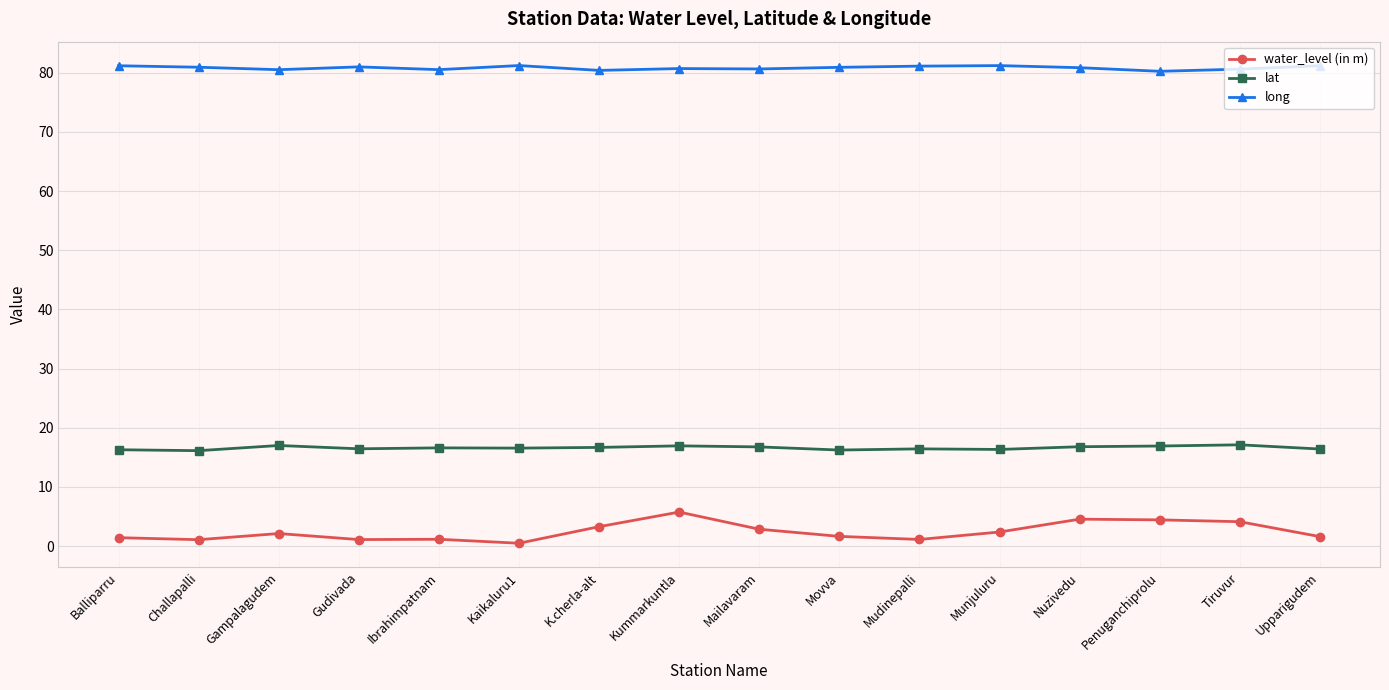

True or false: water_level (in m) has more than 1 interior local peaks.

True